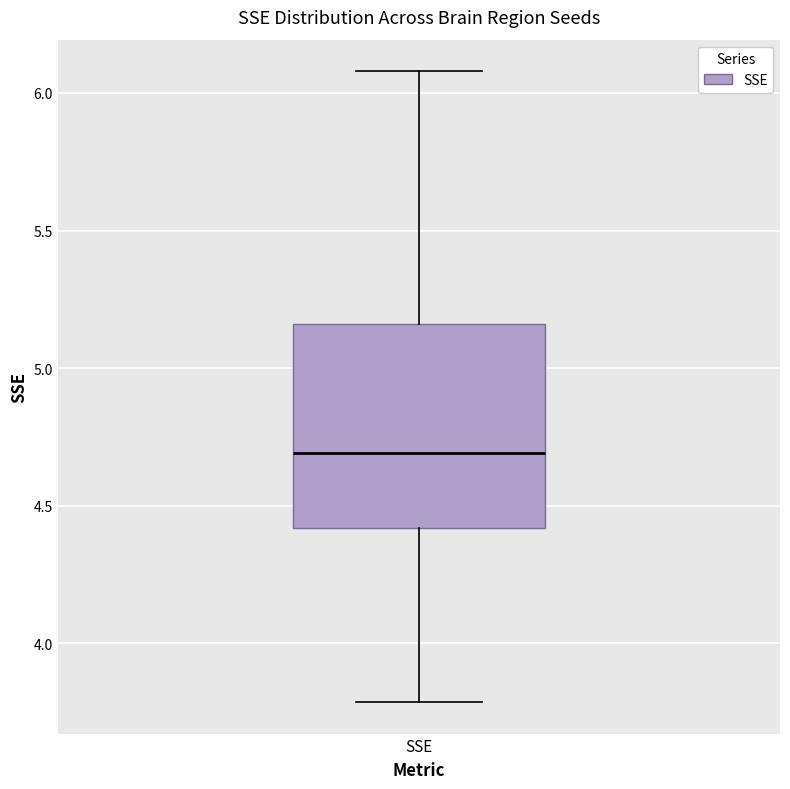

Read this box plot against the y-axis: the position of the median line, the range covered by the box, and the ends of both whiskers. The values are not printed on the chart, so give them approximately, as read against the axis.

median 4.70, box 4.40 to 5.15, whiskers 3.80 to 6.10